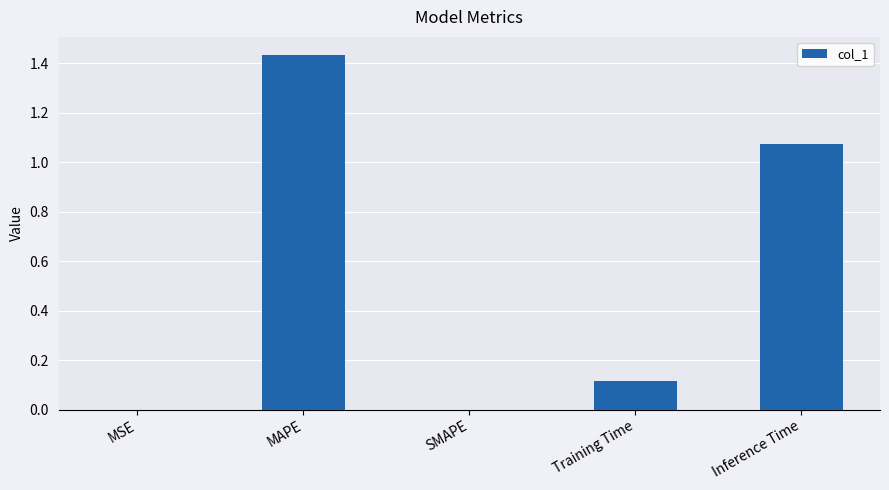

What is the change in value from MSE to Inference Time?

+1.1